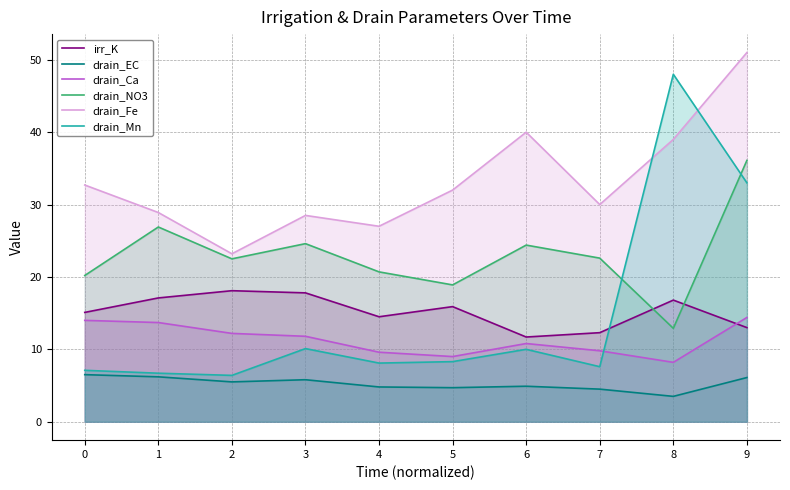

Rank the categories by drain_NO3 value from highest to lowest.

9, 1, 3, 6, 7, 2, 4, 0, 5, 8